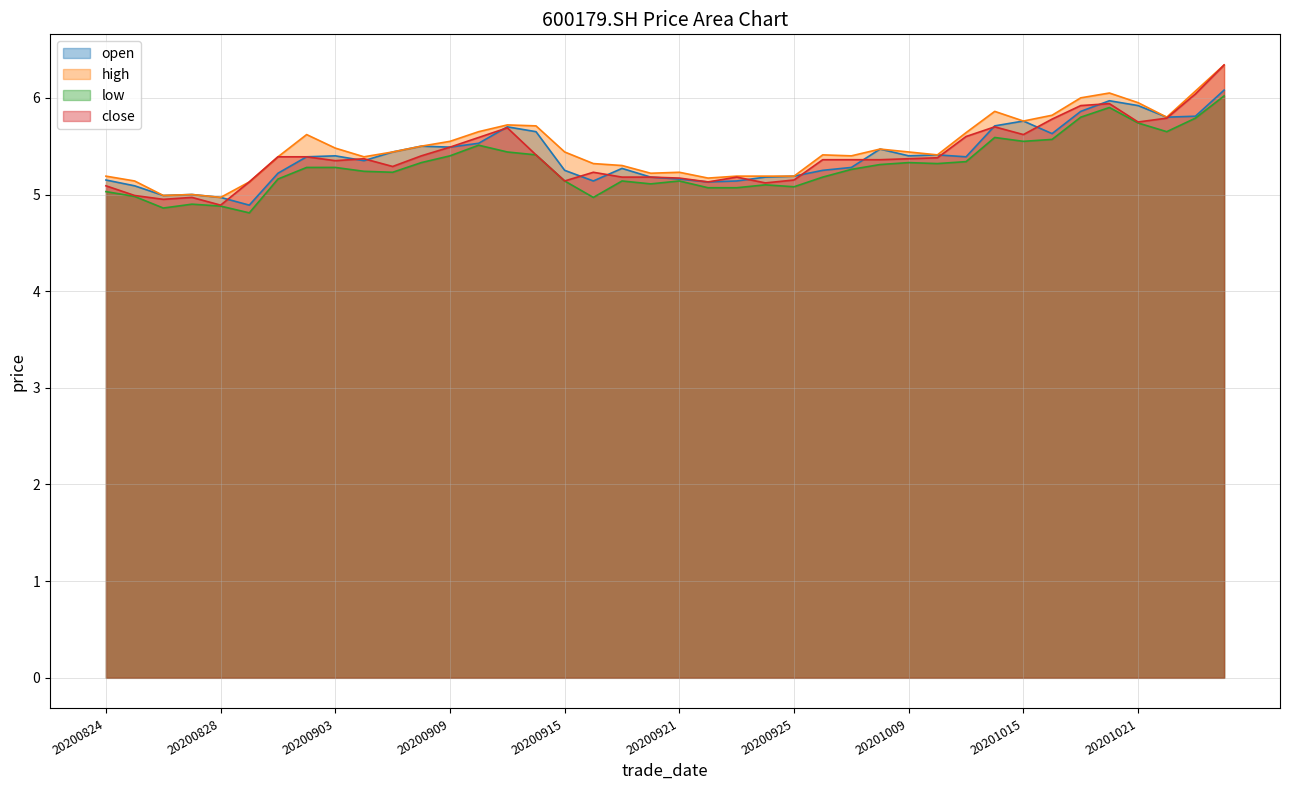

At which category is the sum across all series the highest?

20201026